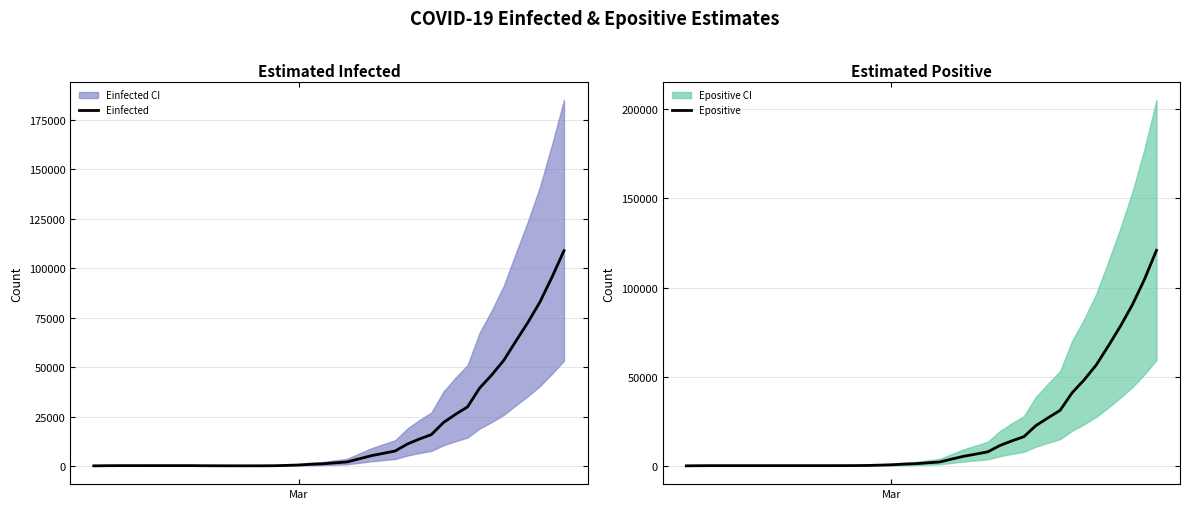

What is the value of the Einfected point at the 28th from the left?

13837.2